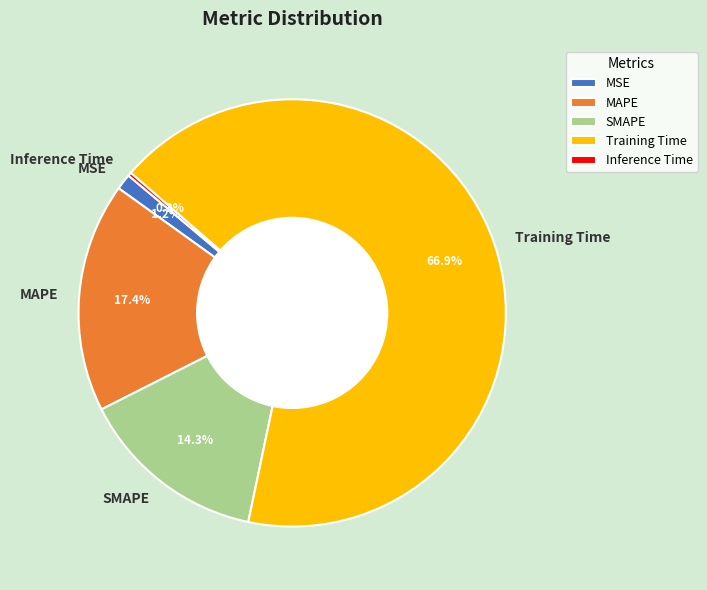

What percentage do MAPE and MSE together represent?

18.6%